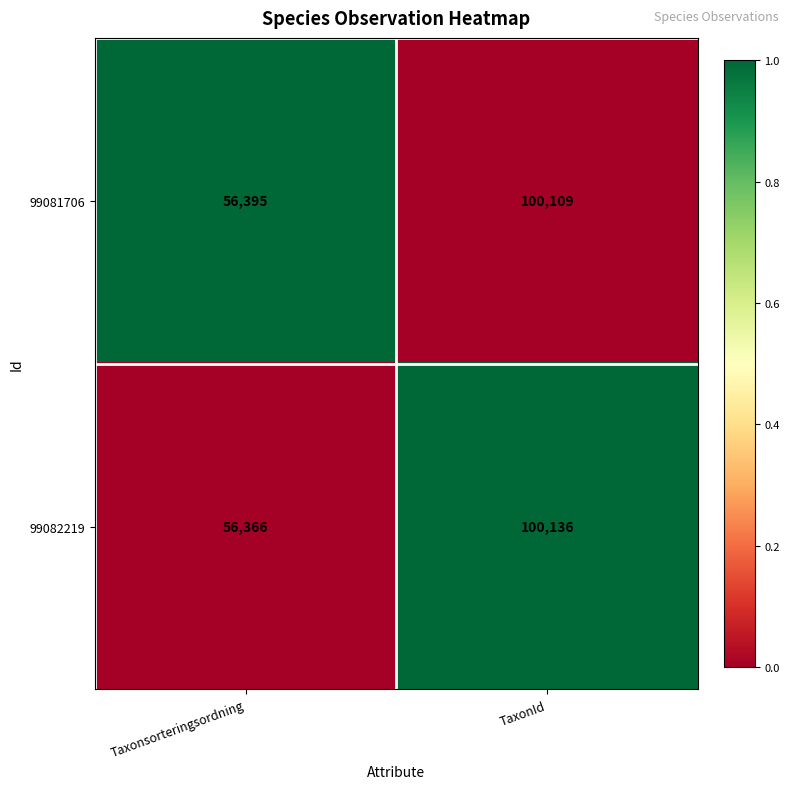

What is the sum of all 99082219 values?

156502